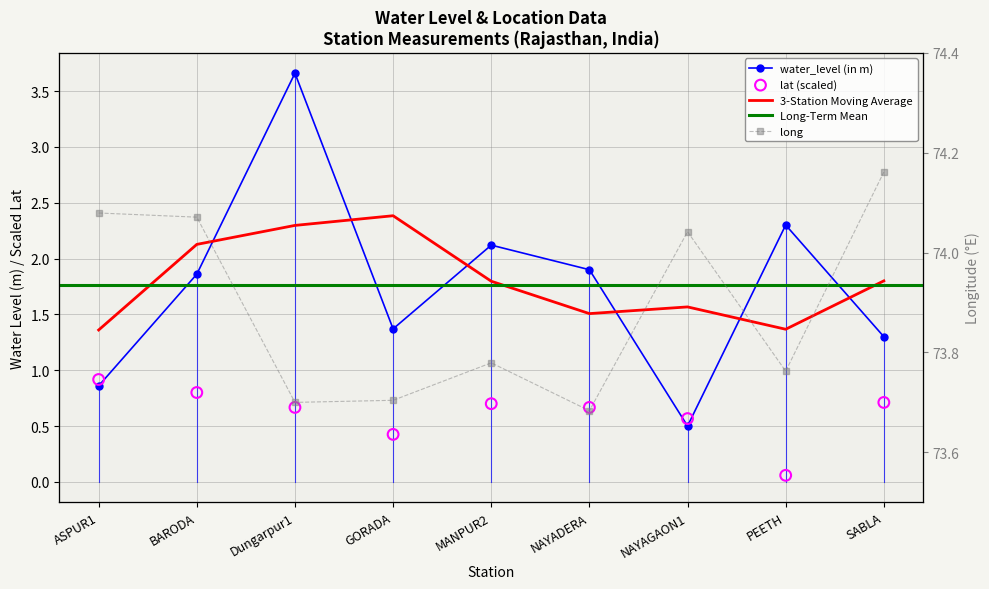

At how many categories does at least one series exceed 71?

9